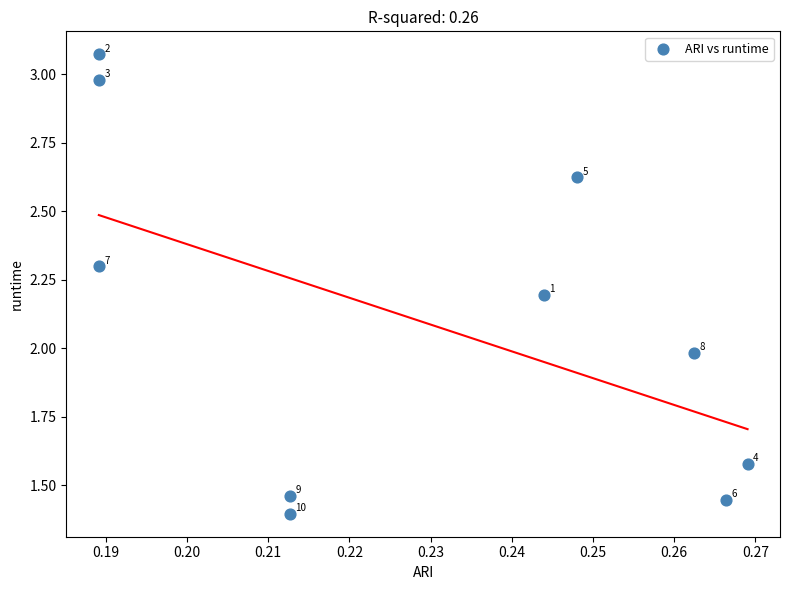

What Y value in the scatter plot is closest to 2?

2.0